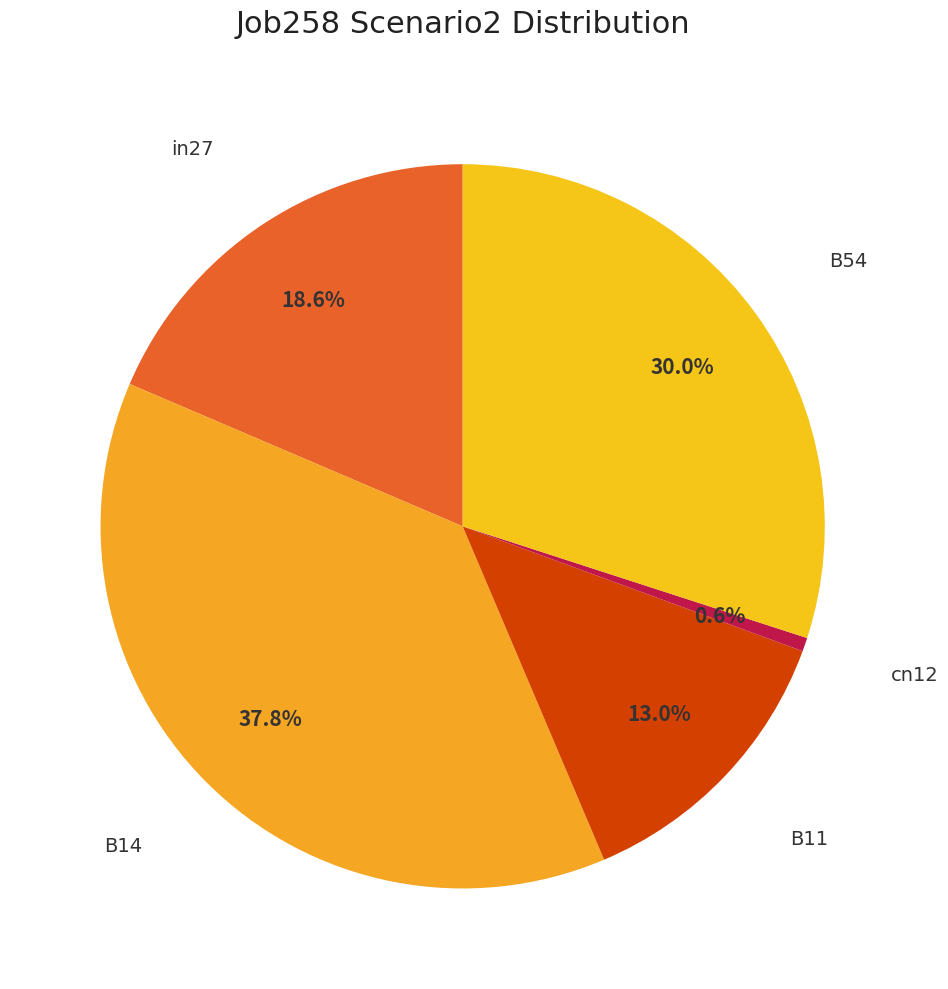

Count the number of slices in the pie.

5